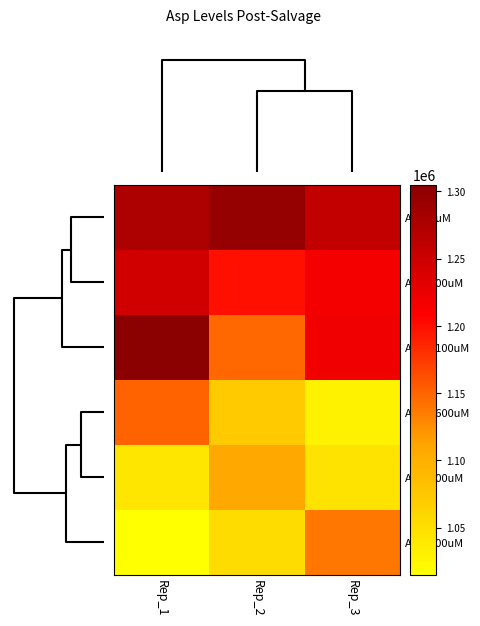

Which label corresponds to the largest value in the chart?

Rep_1